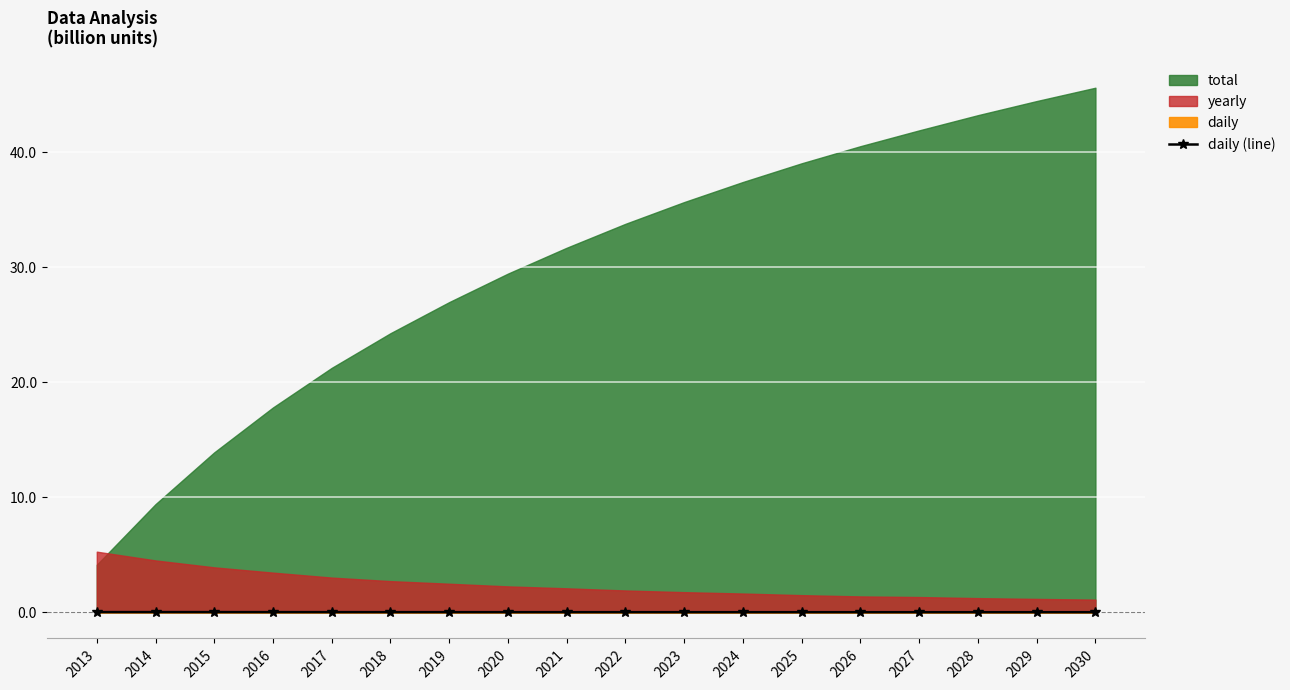

True or false: the data shows 0.0 at 2027.

False